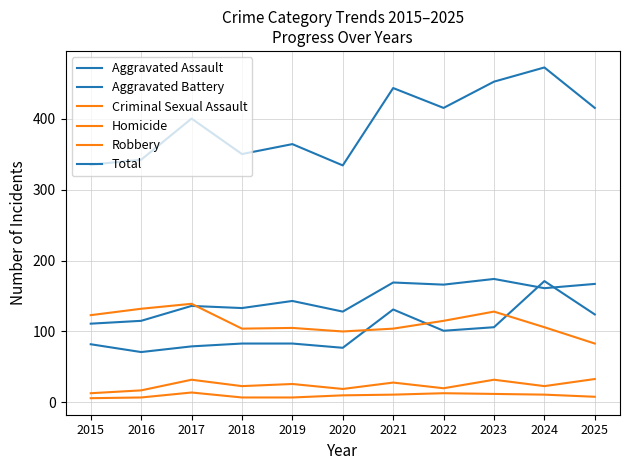

At how many categories does at least one series exceed 92?

11